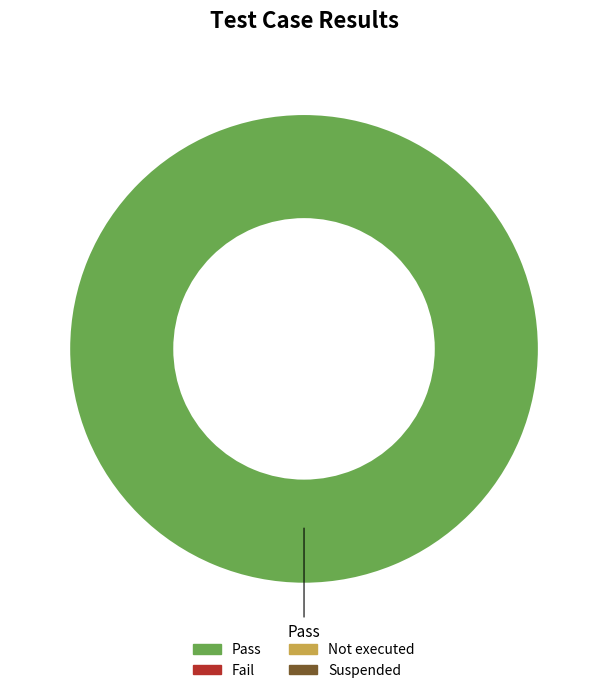

How many slices are in this pie chart?

1